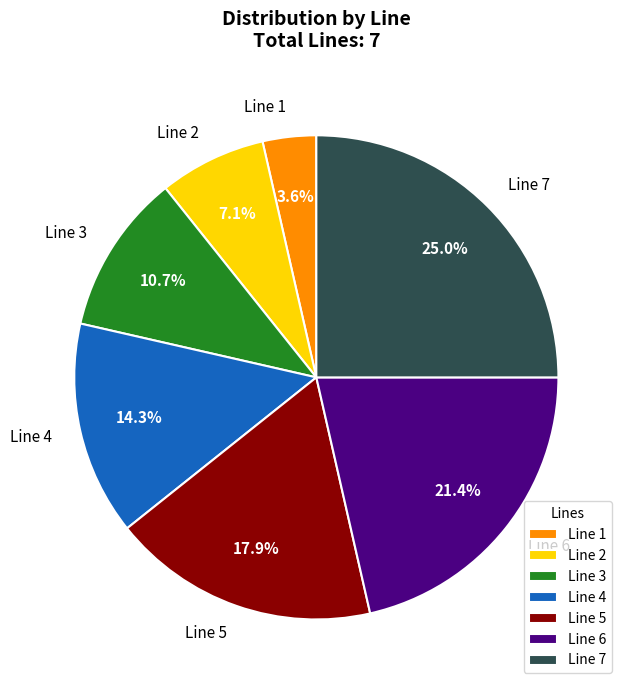

To the nearest percent, what is the combined percentage of Line 4 and Line 5?

32%